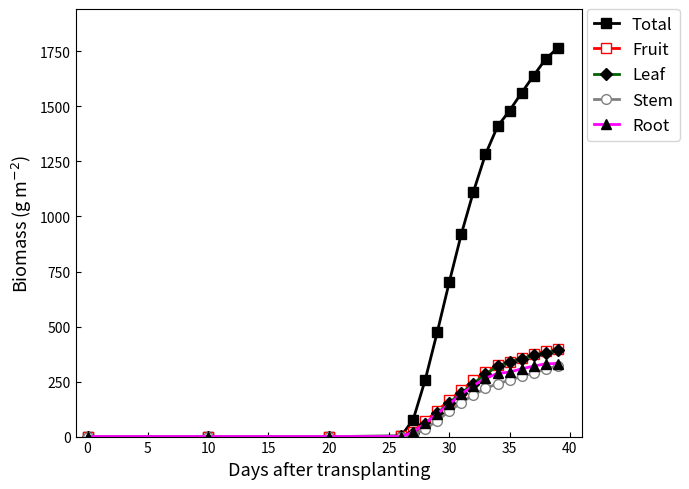

Which series has the largest total across all categories?

Total